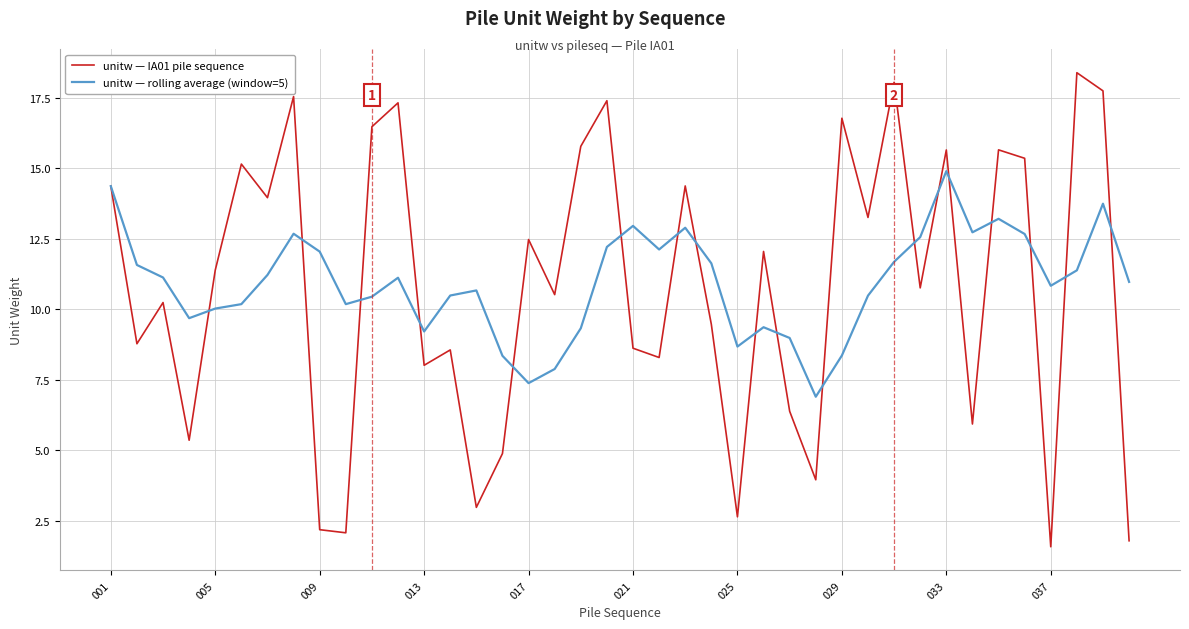

Which series ends up on top after the final intersection of unitw — IA01 pile sequence and unitw — rolling average (window=5)?

unitw — rolling average (window=5)